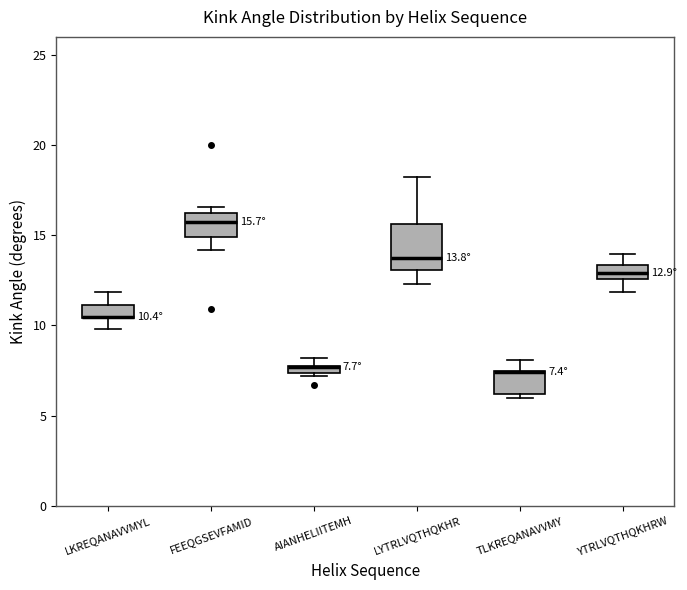

Comparing the boxes themselves (not the whiskers), which one is the tallest?

LYTRLVQTHQKHR